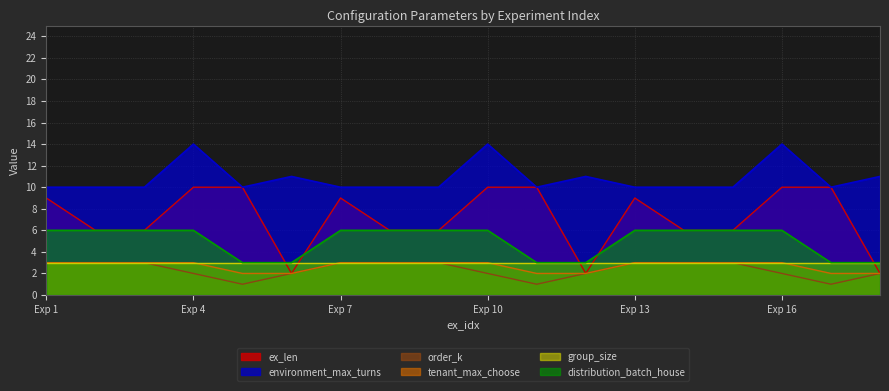

True or false: environment_max_turns and distribution_batch_house intersect in this chart.

False